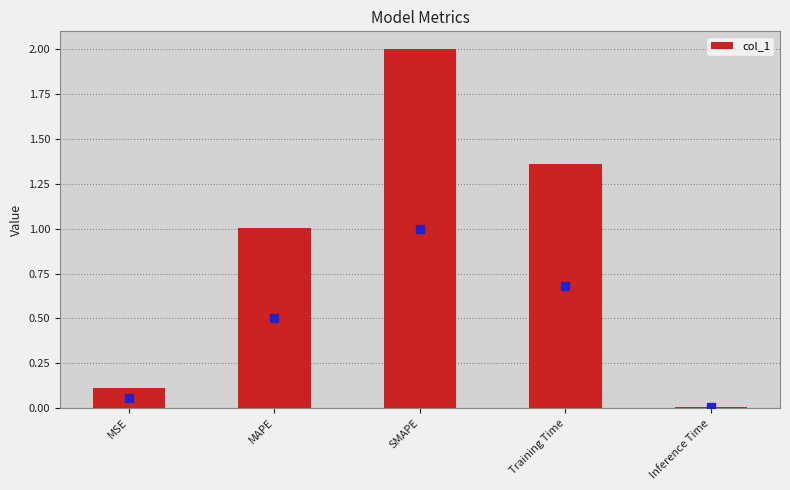

Which has a higher value, Inference Time or Training Time?

Training Time